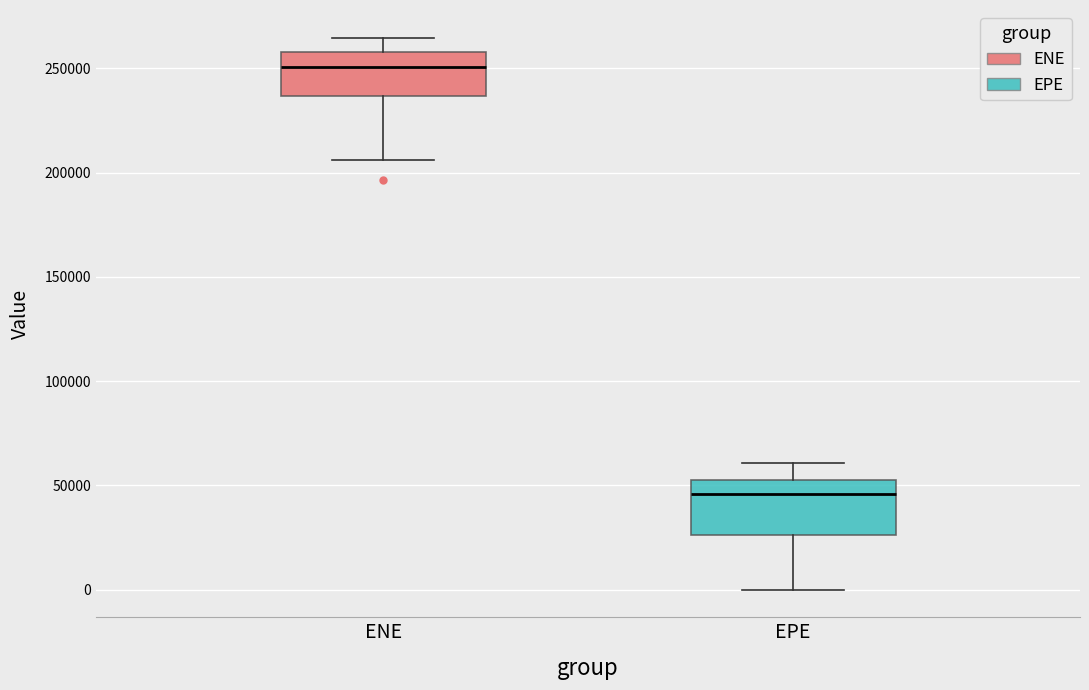

Where is the lower edge of the box for EPE on the y-axis? The values are not printed on the chart, so give them approximately, as read against the axis.

25000